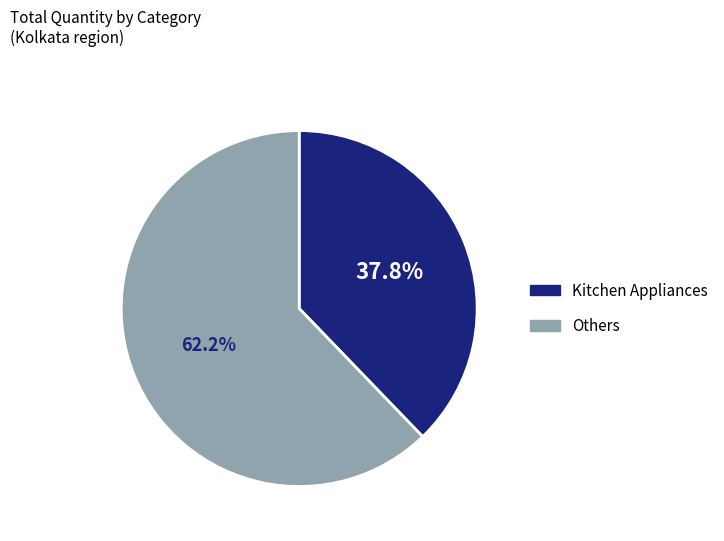

Does any single category account for the majority?

Yes